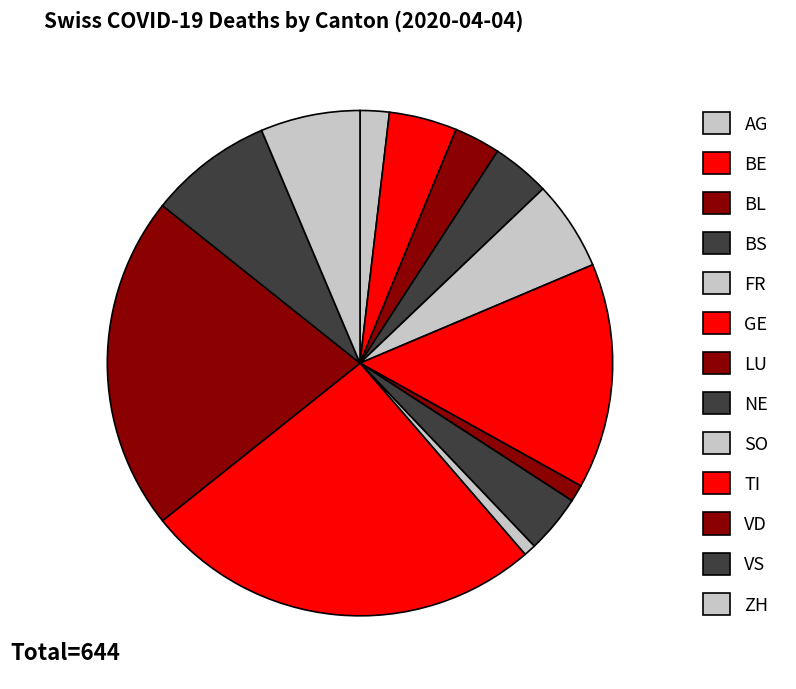

True or false: VD accounts for 30% of the total.

False